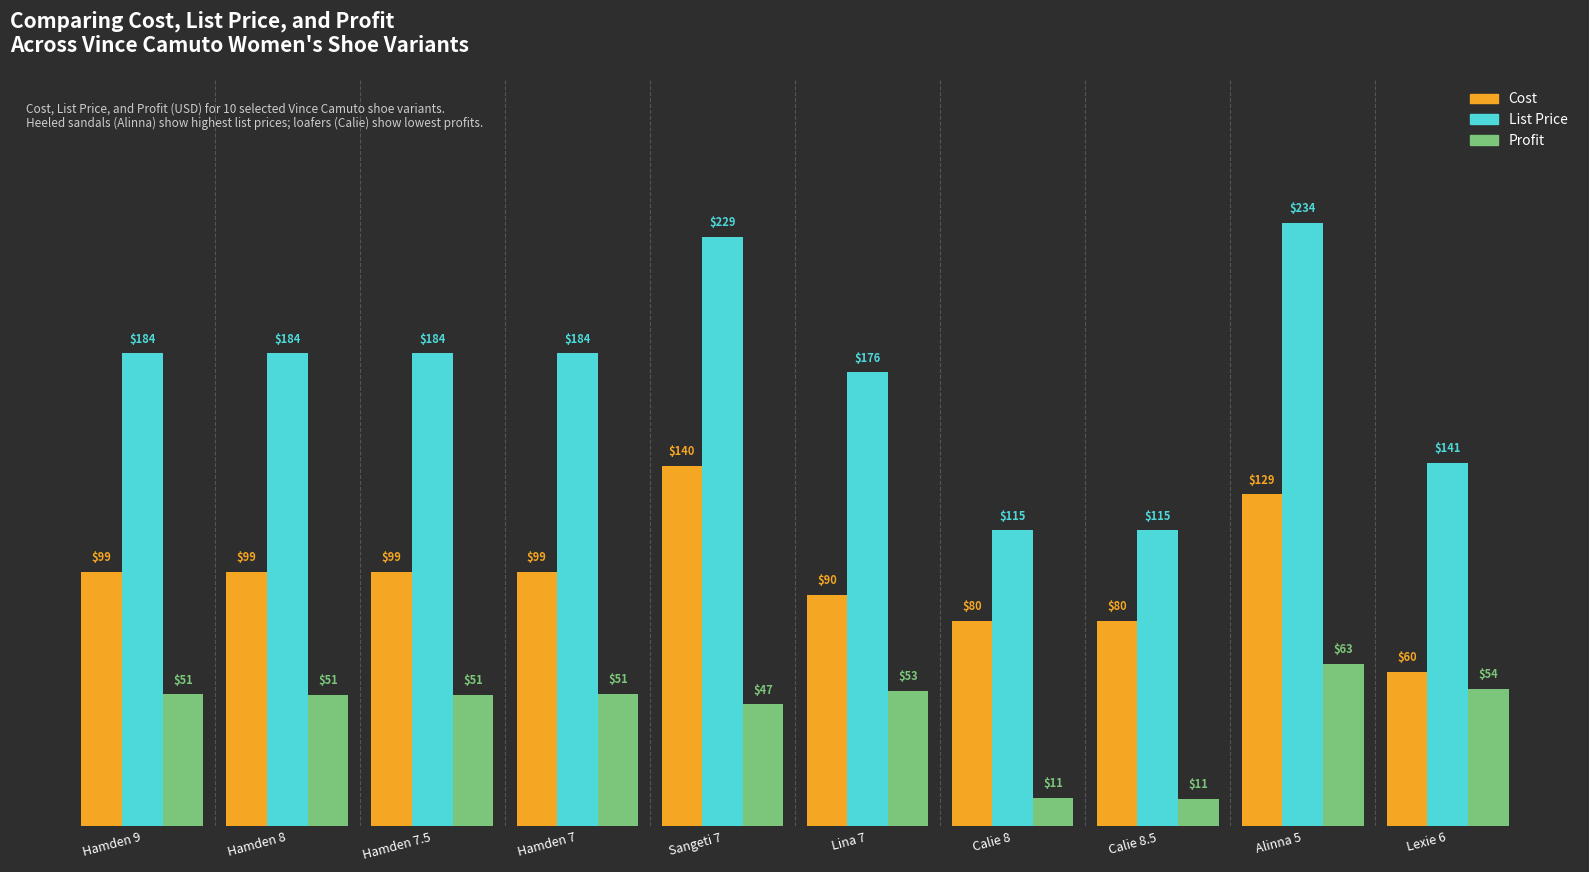

What is the total value across all series at Lina 7?

319.0